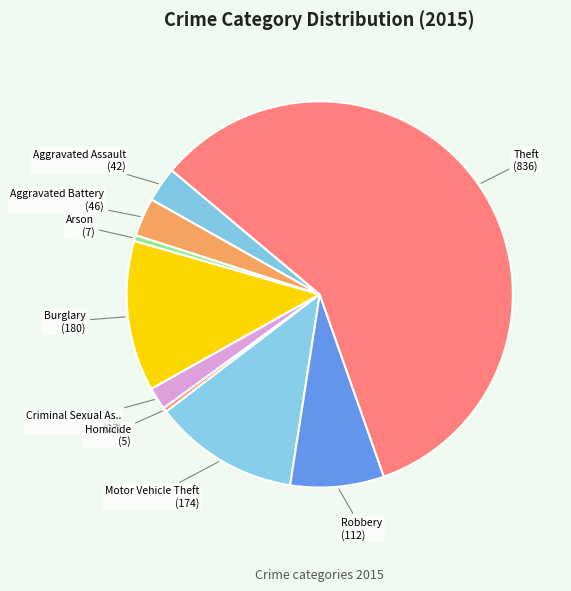

How many slices are in this pie chart?

9